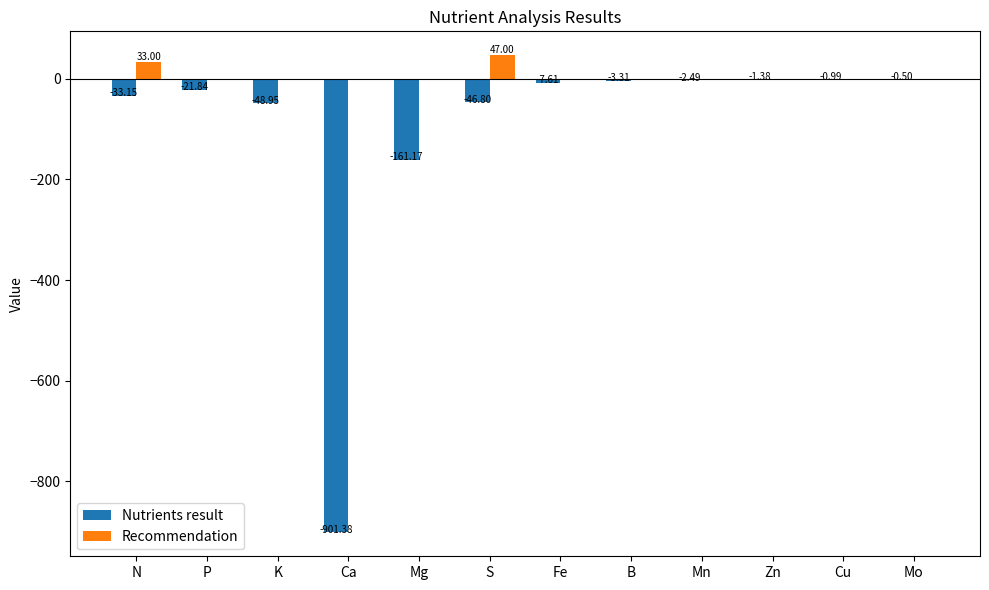

Is the value of Recommendation at Ca greater than the value of Nutrients result at Mn?

Yes